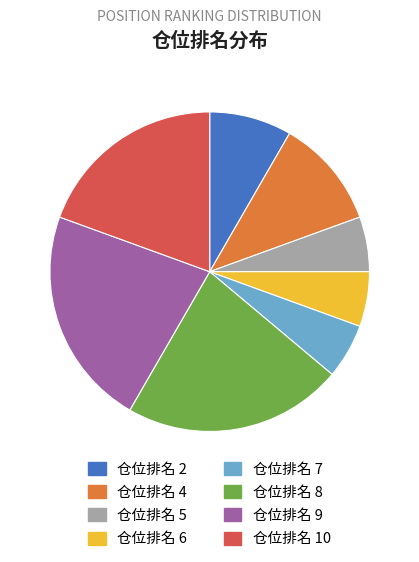

Do 仓位排名 7 and 仓位排名 9 together represent more than half of the pie?

No